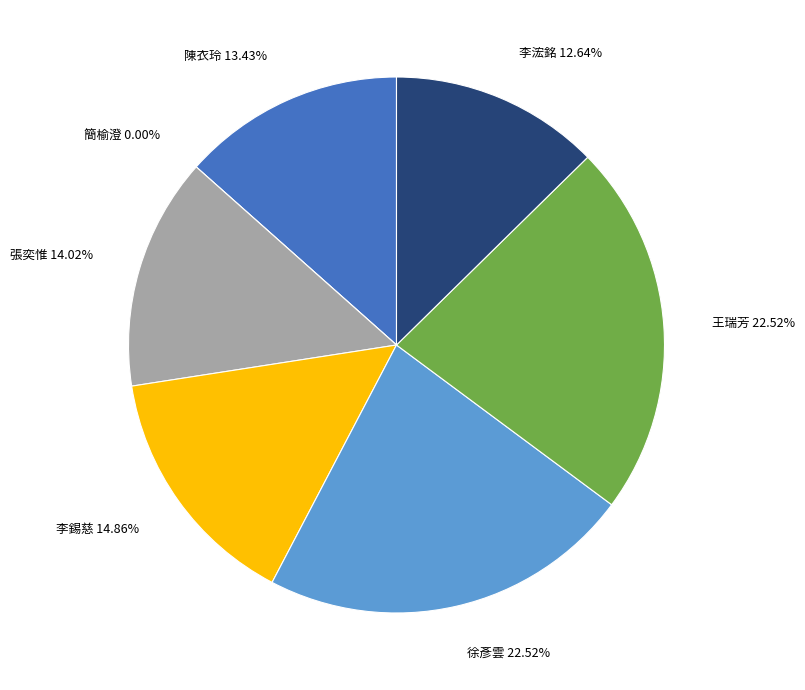

How much of the chart is everything except 張奕惟?

86.0%